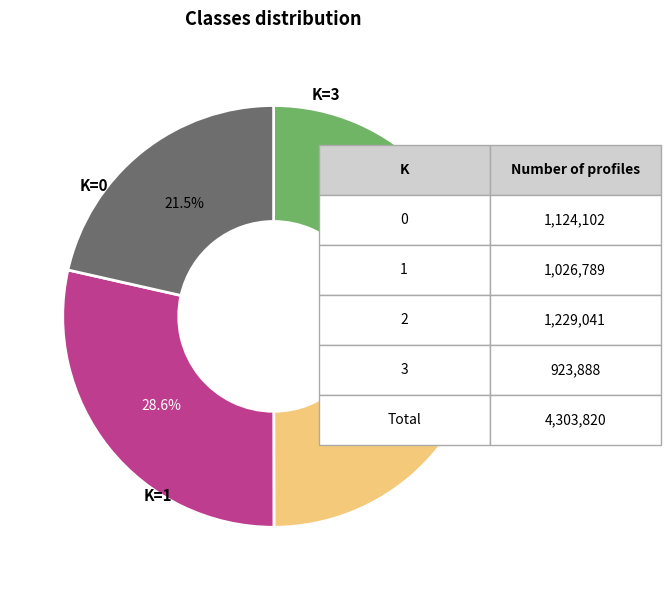

How many segments does this pie chart have?

4